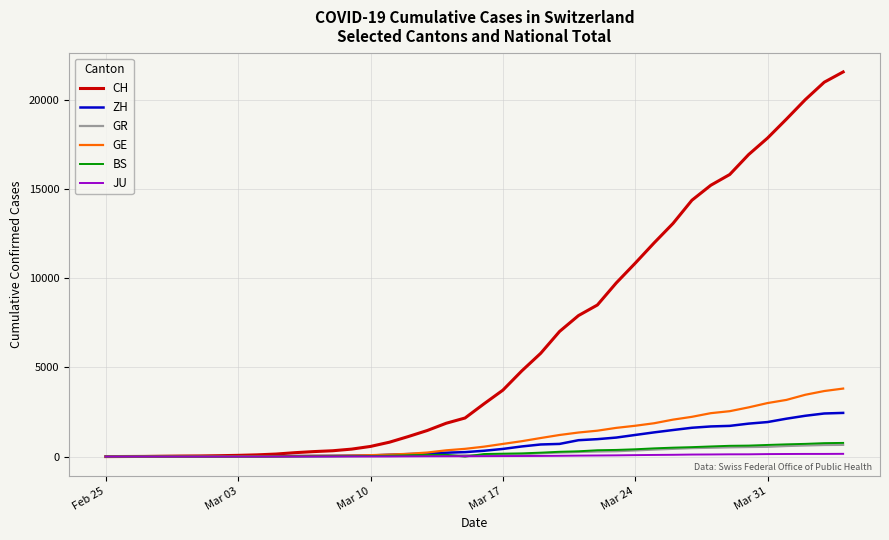

What is the maximum value for ZH?

2451